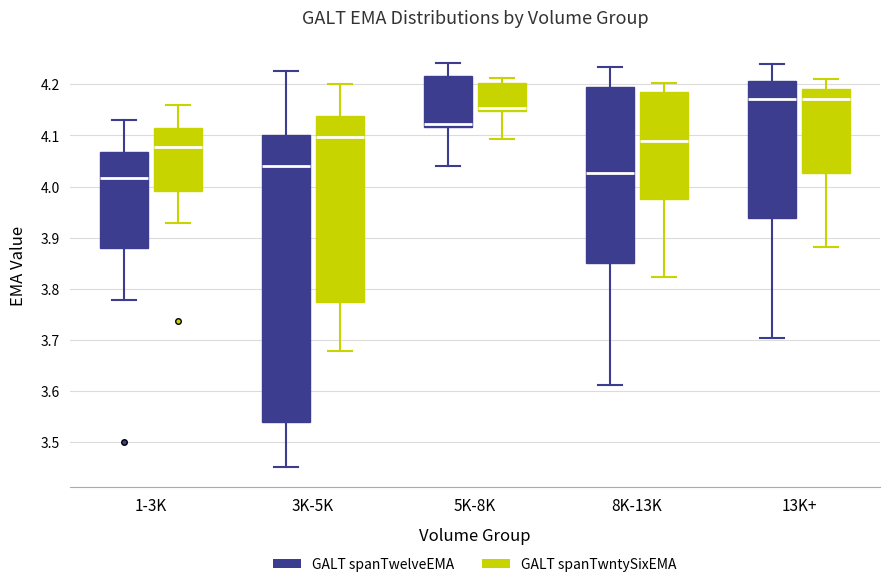

Which box is the tallest, from its lower edge to its upper edge?

3K-5K (GALT spanTwelveEMA)